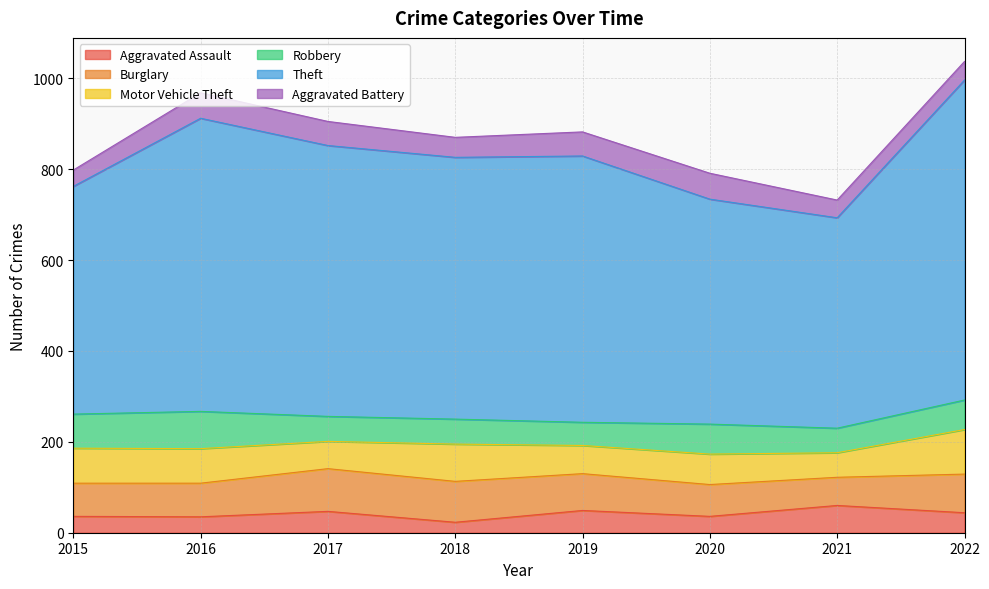

True or false: Aggravated Battery and Motor Vehicle Theft cross at least once.

False